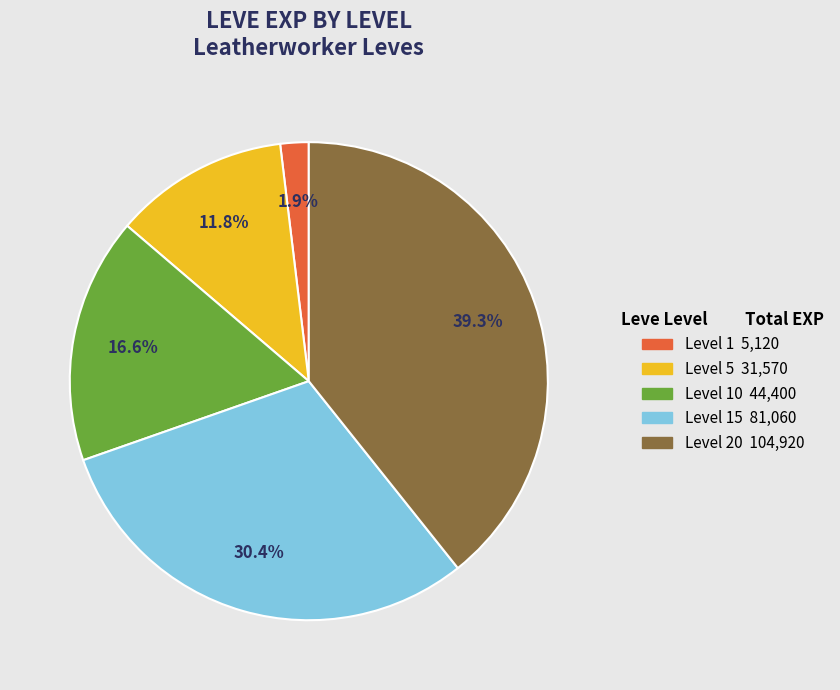

Does any single category account for the majority?

No